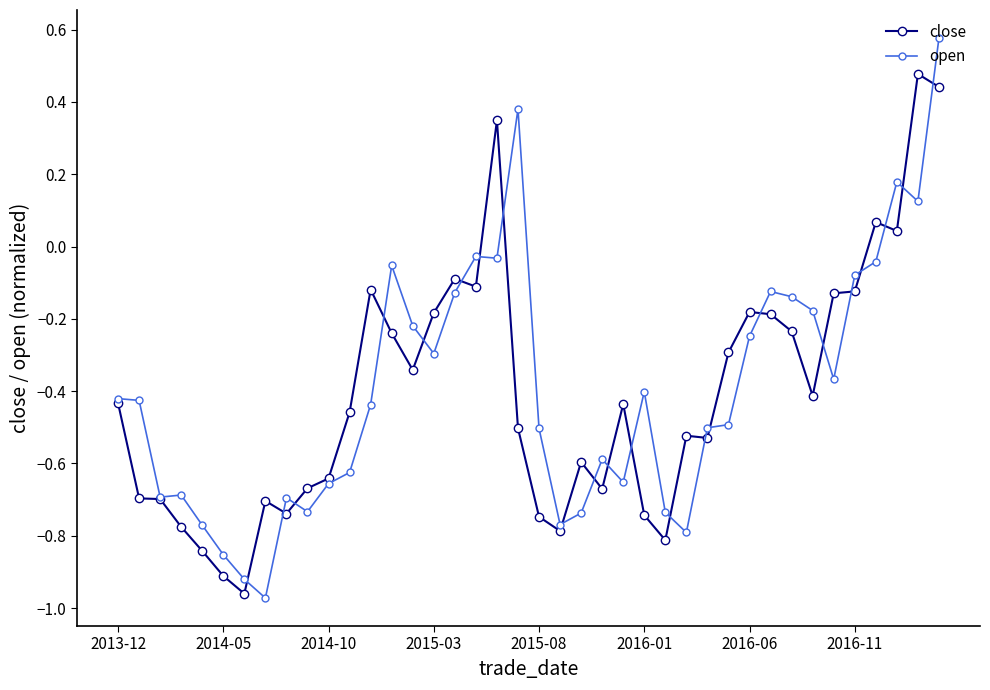

True or false: close has more than 1 points higher than both neighbors.

True